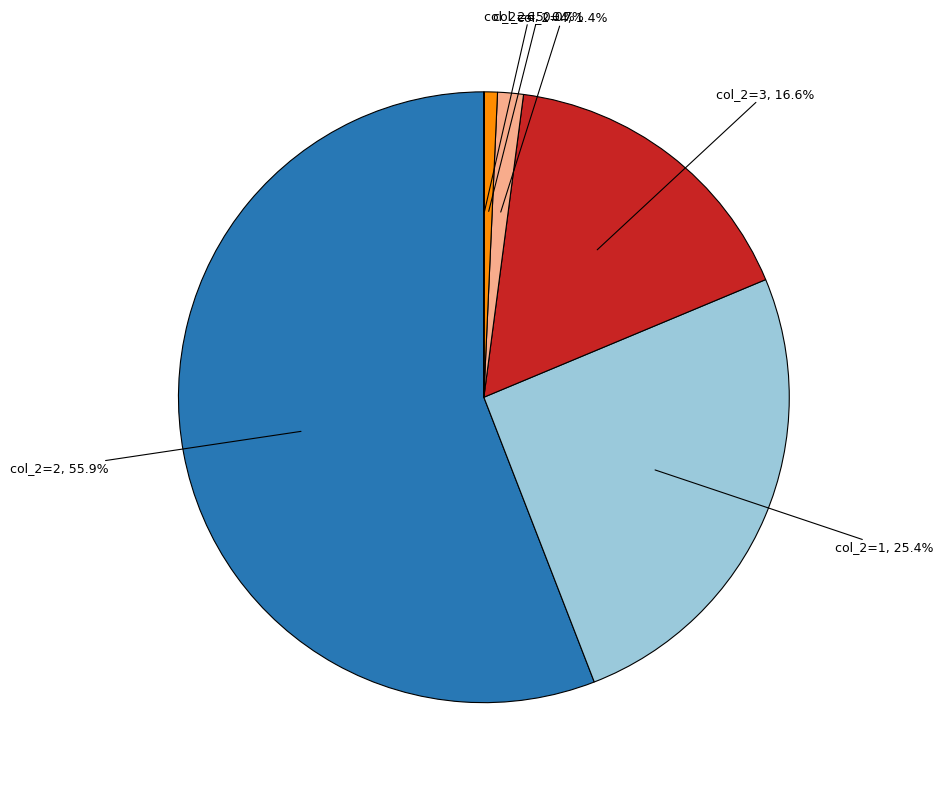

Does any single category account for the majority?

Yes